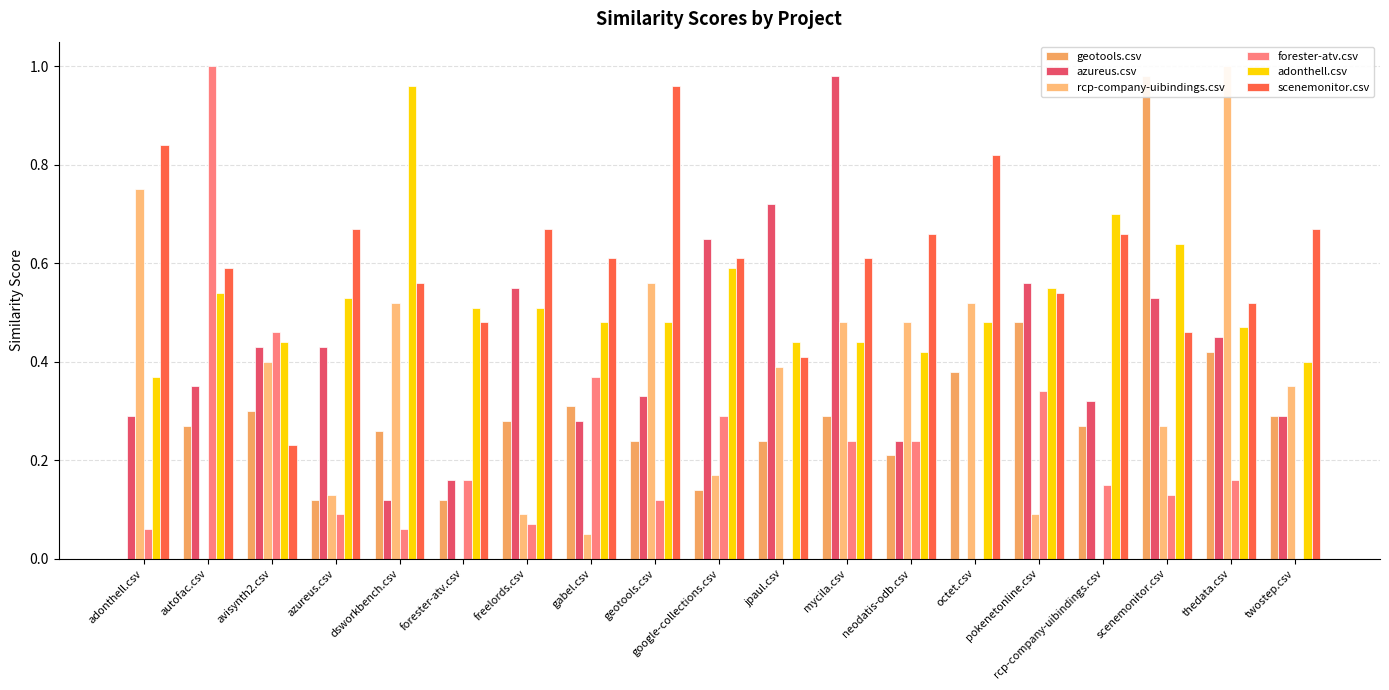

What is the label of the 15th bar from the right?

dsworkbench.csv